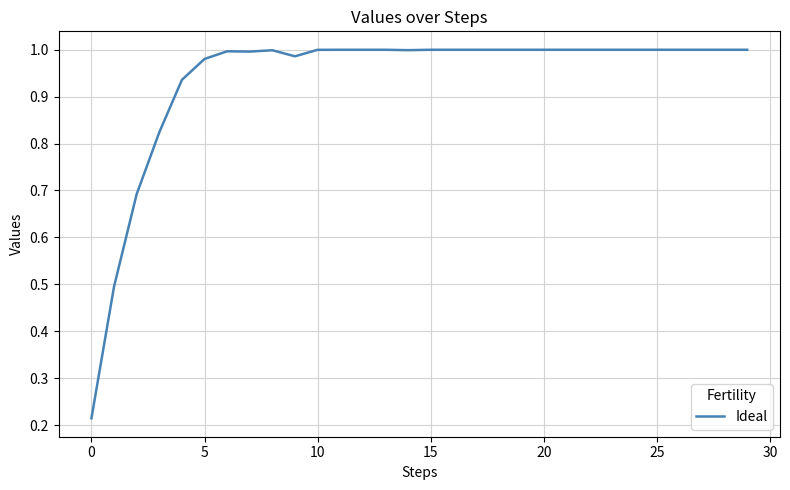

How many lines are shown in the chart?

1